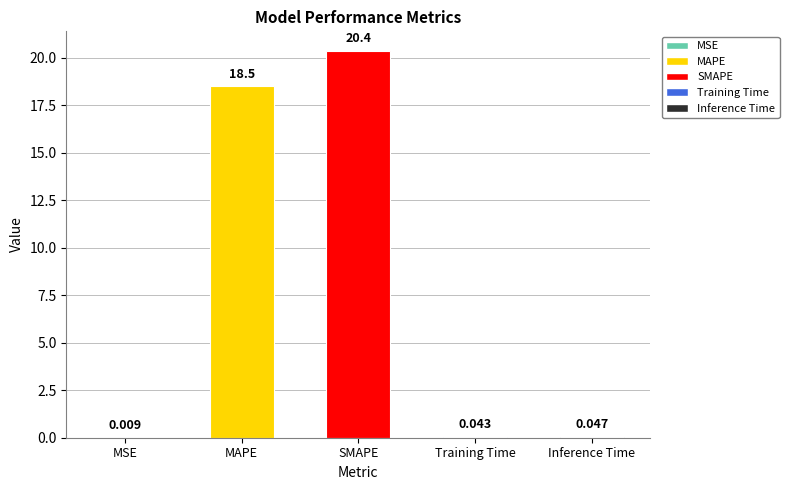

At which label is the value closest to 10?

MAPE